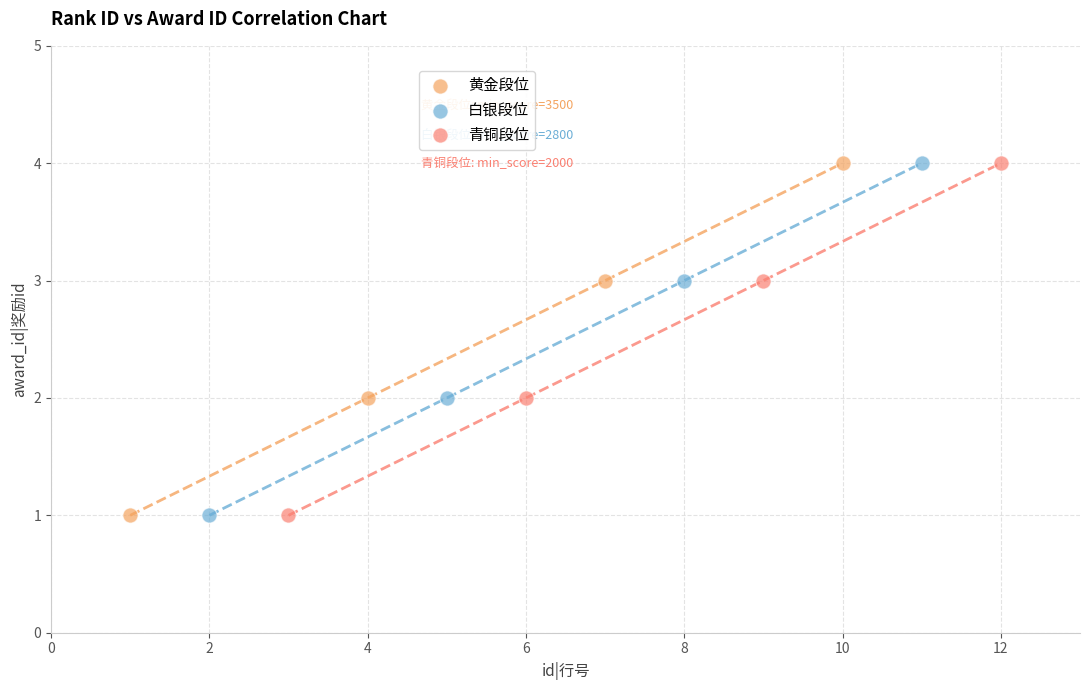

What are all the series names shown in the legend?

黄金段位, 白银段位, 青铜段位